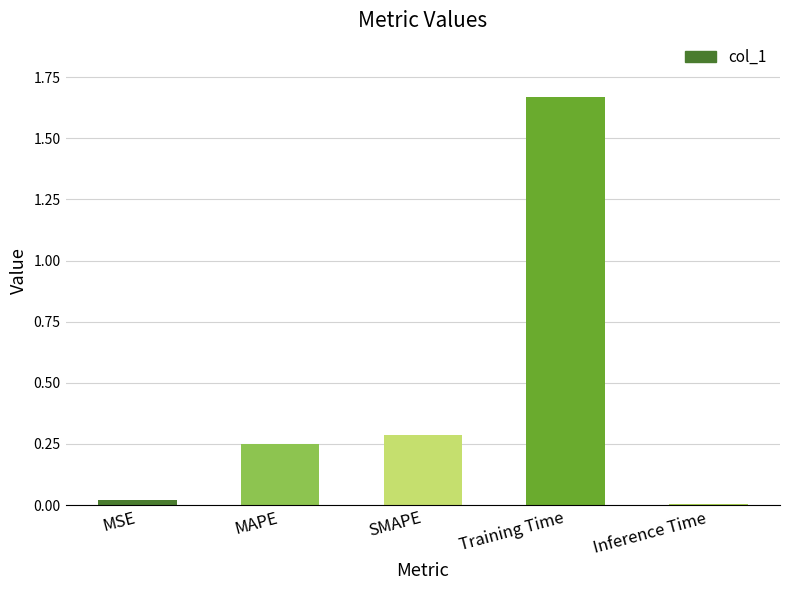

Which category has the highest value across all series?

Training Time